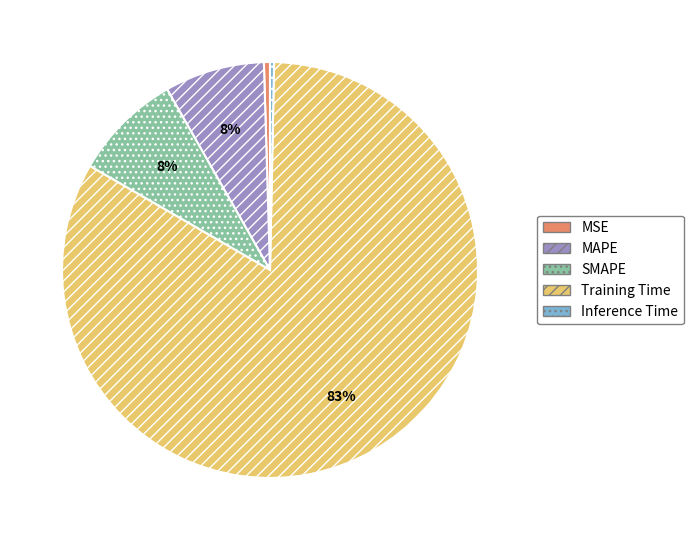

To the nearest percent, what is the average slice percentage?

20%